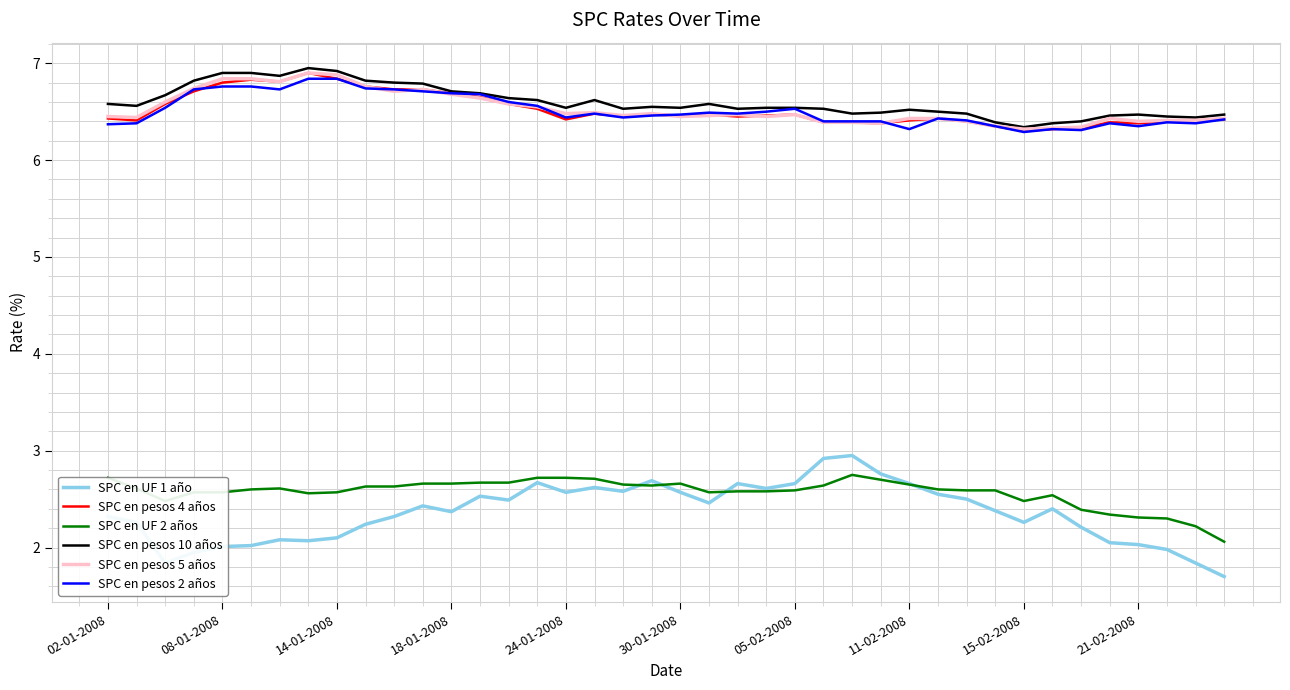

Which series has the largest range (max minus min)?

SPC en UF 1 año